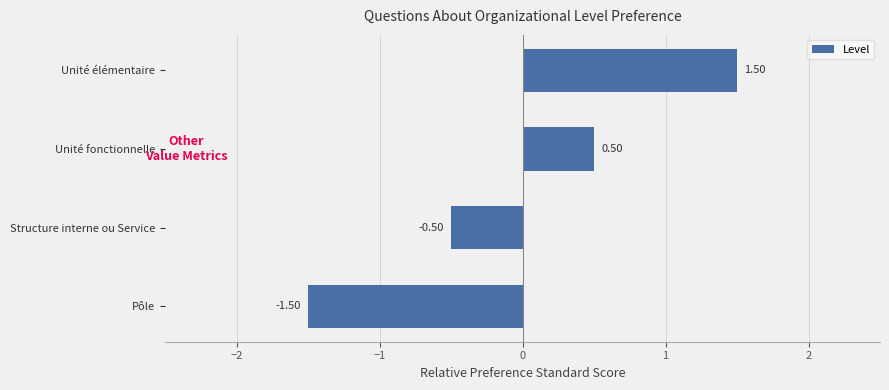

What is the difference between the maximum and minimum values?

3.0